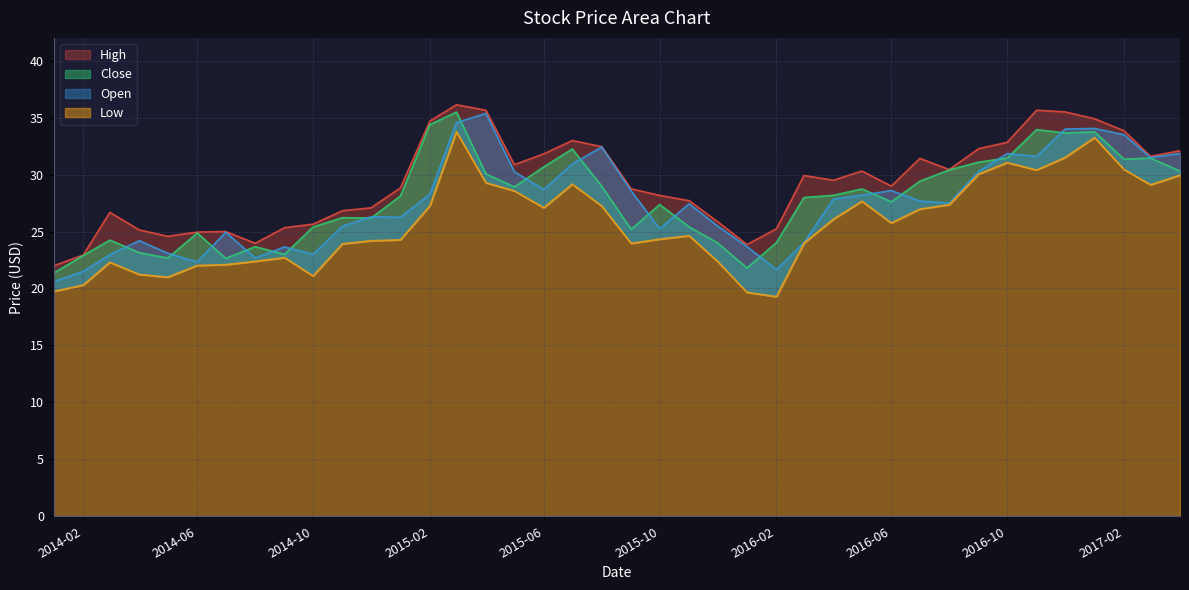

At which category does the chart reach its peak across all series?

2015-03-01